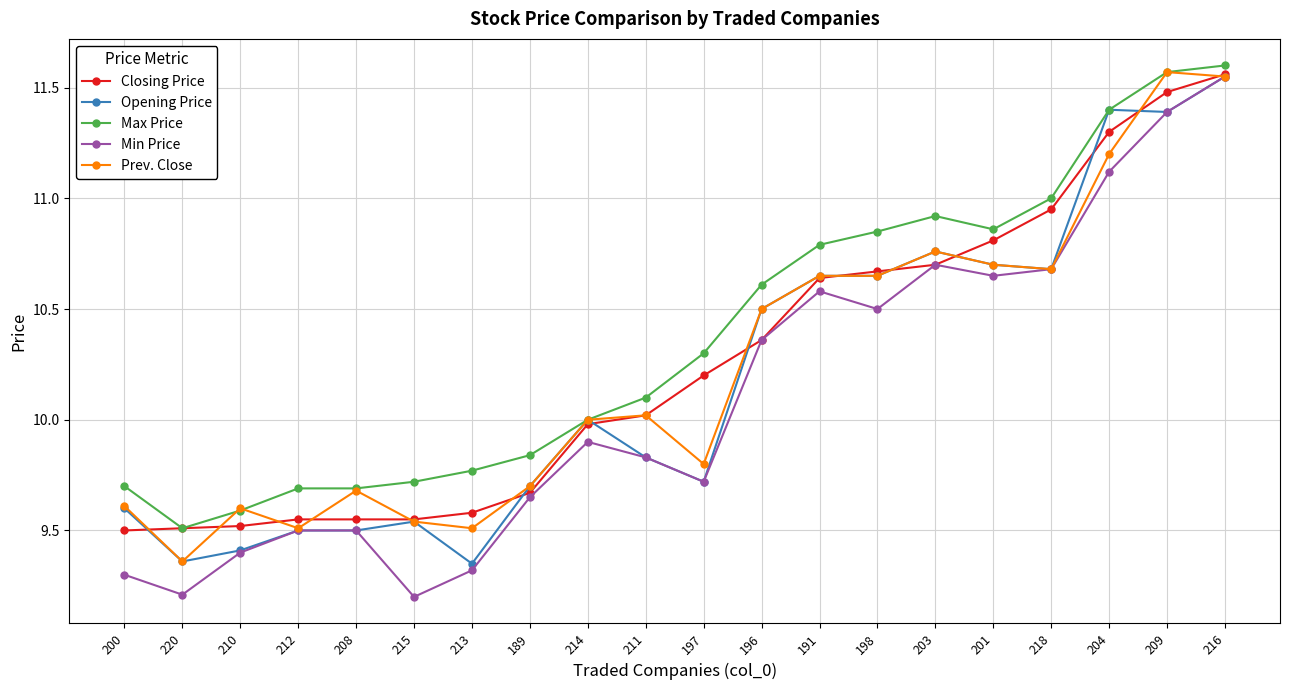

Which series has the widest spread of values?

Min Price